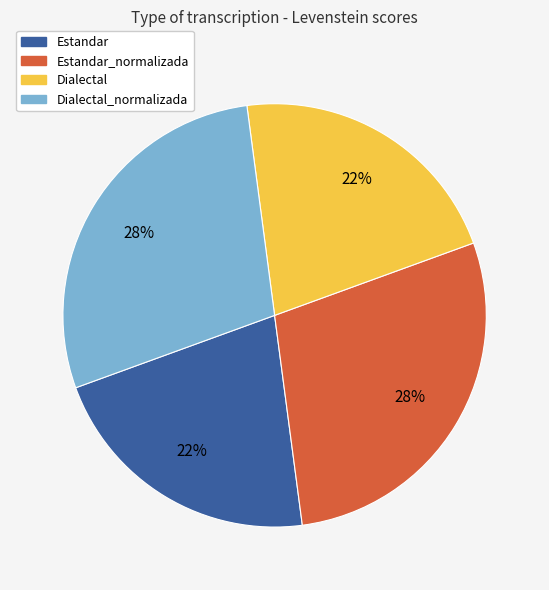

Is there any slice that represents more than half of the pie?

No